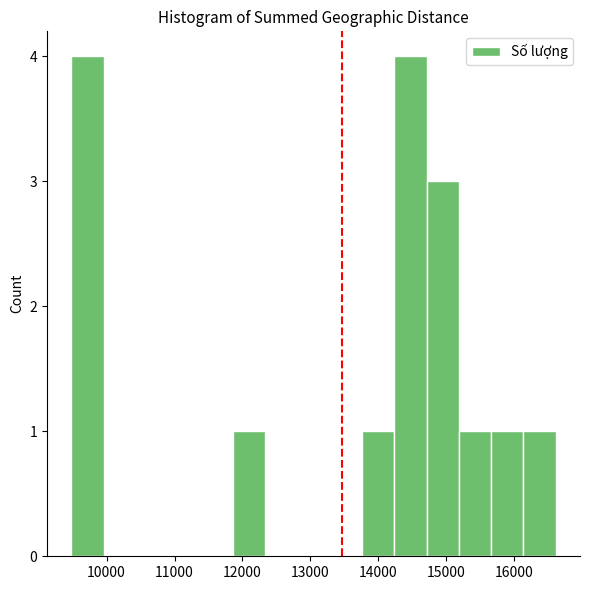

How tall is the bar that spans 15700 to 16100 on the x-axis? Neither the bar edges nor the heights are printed on the chart, so give them approximately, as read against the axes.

1